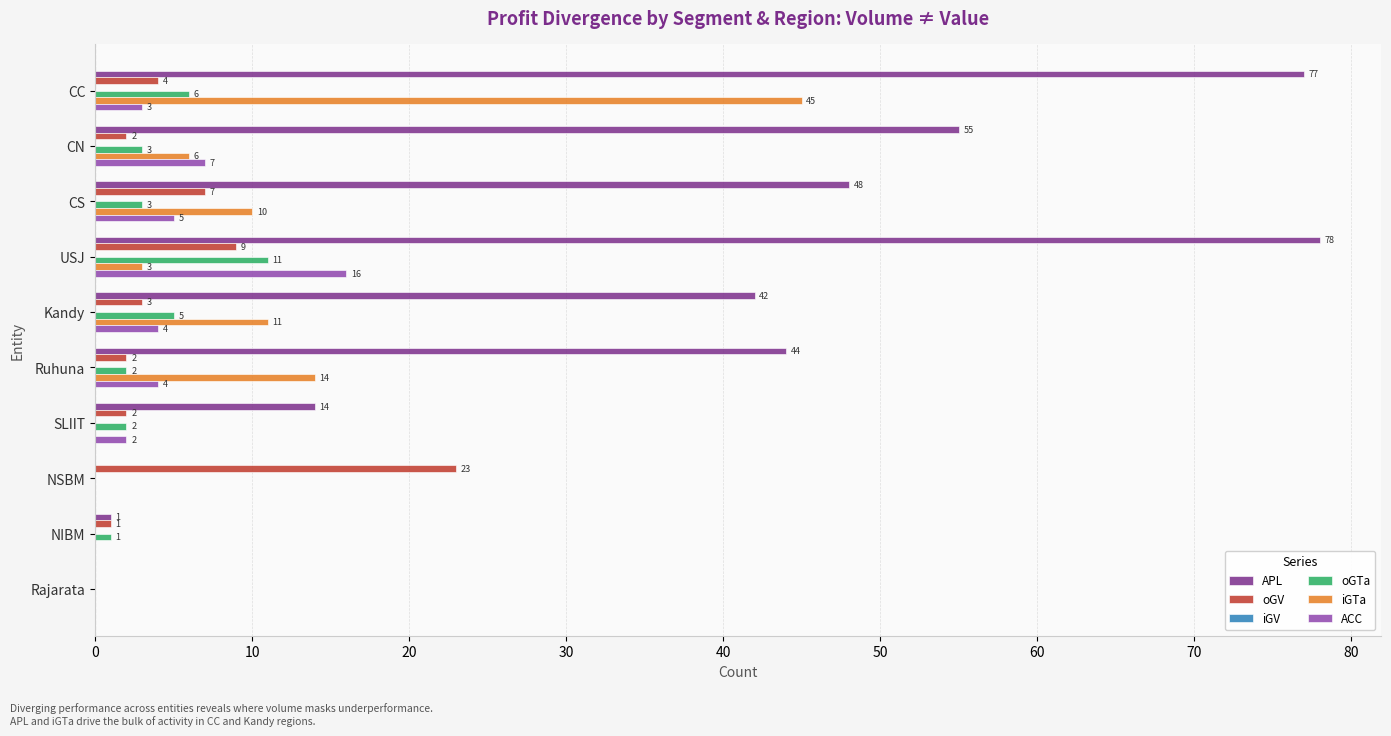

Between USJ and SLIIT, which series saw the biggest shift?

APL